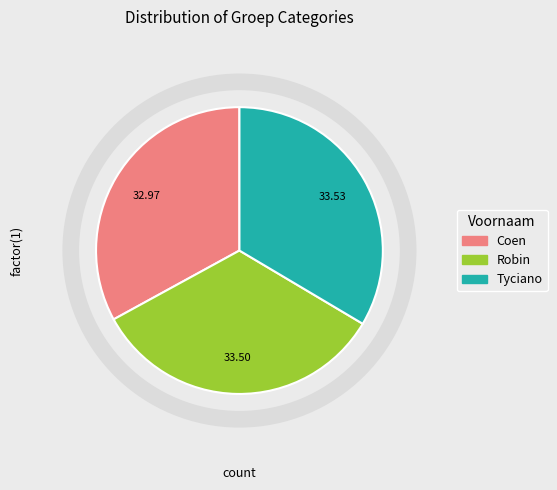

Do Robin and Tyciano together represent more than half of the pie?

Yes